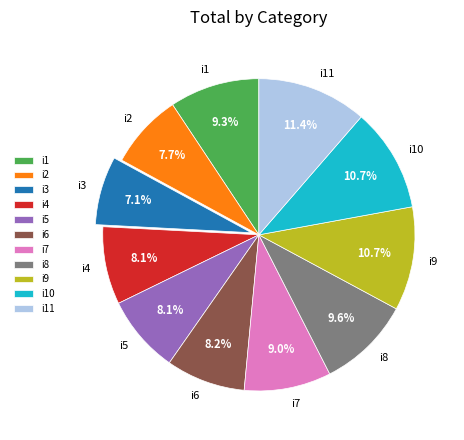

To the nearest percent, what is the difference between the largest and smallest slice percentages?

4%